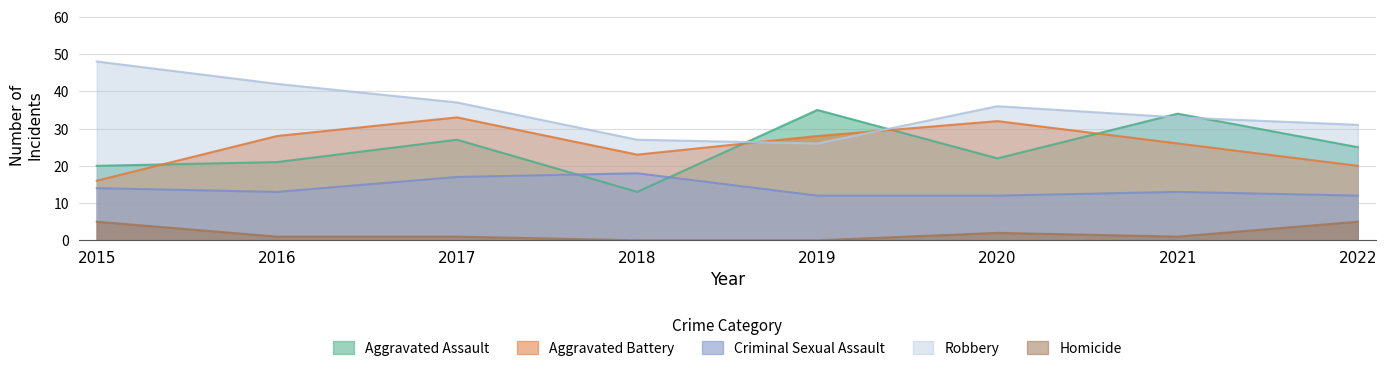

Reading left to right, list all the values displayed in this chart.

Aggravated Assault: 20	21	27	13	35	22	34	25
Aggravated Battery: 16	28	33	23	28	32	26	20
Criminal Sexual Assault: 14	13	17	18	12	12	13	12
Robbery: 48	42	37	27	26	36	33	31
Homicide: 5	1	1	0	0	2	1	5